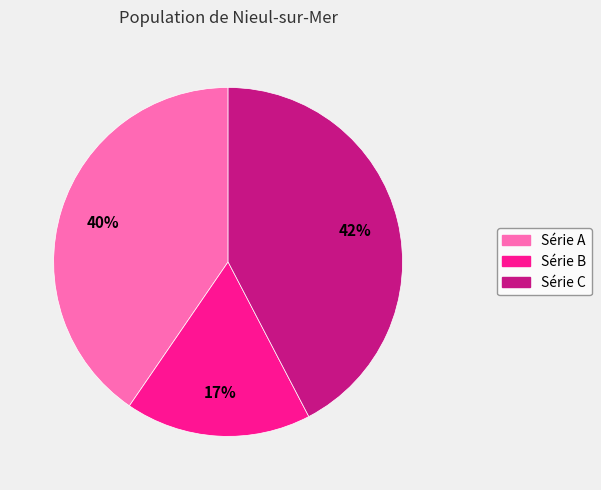

Is there a majority slice in this chart?

No